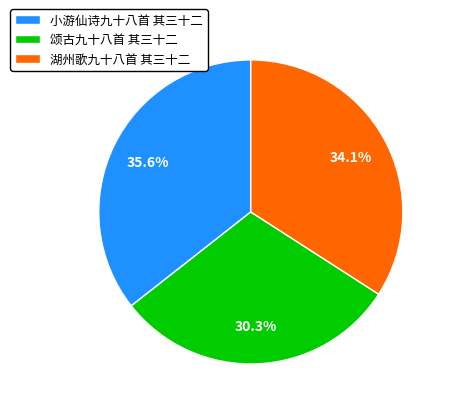

Does any single category account for the majority?

No